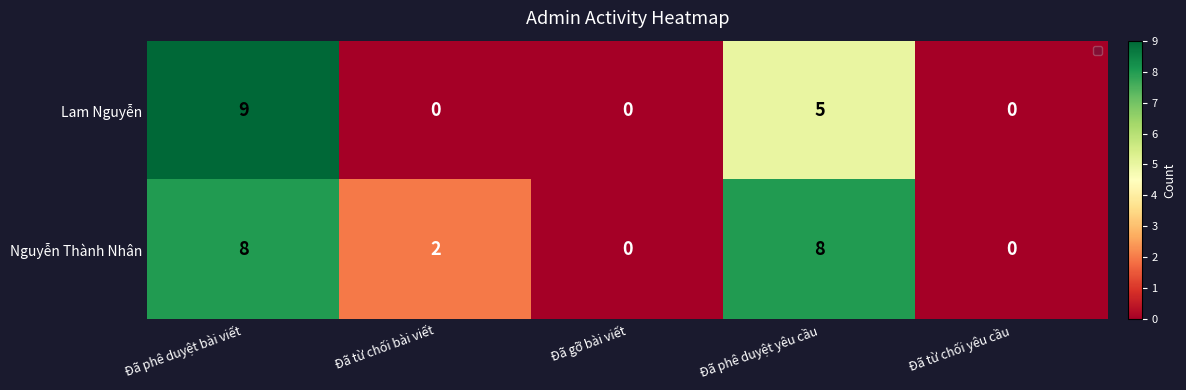

Which label corresponds to the largest value in the chart?

Đã phê duyệt bài viết